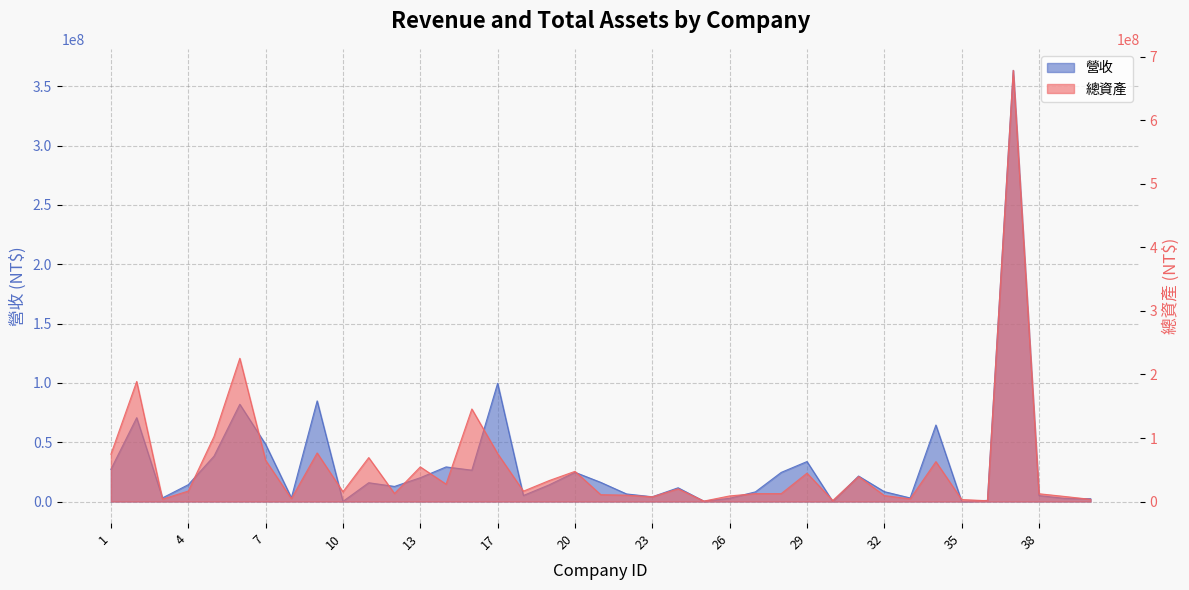

The value of 營收 at 15 is 26414254. True or false?

True